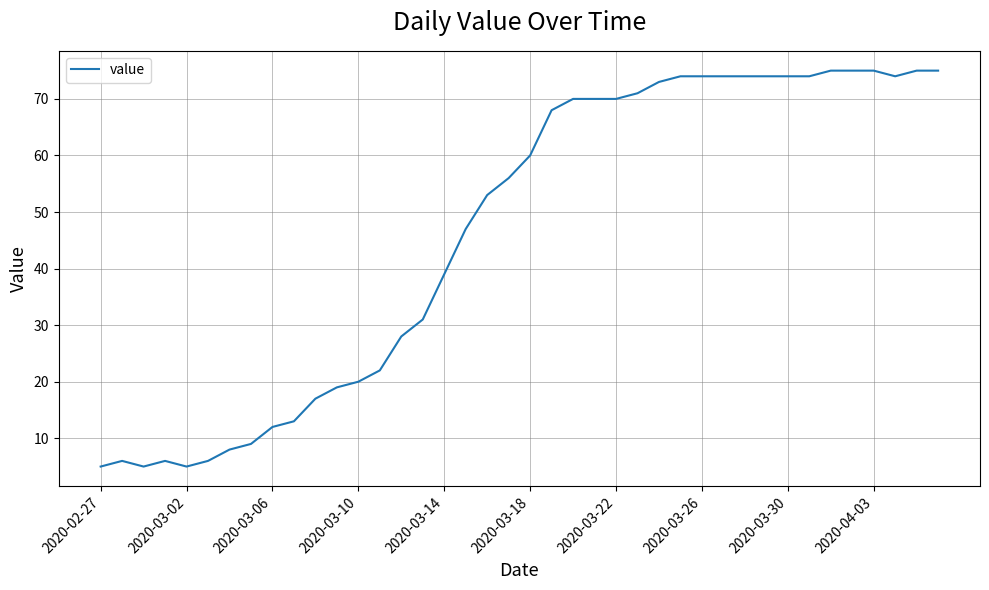

What is the minimum value shown in the chart?

5